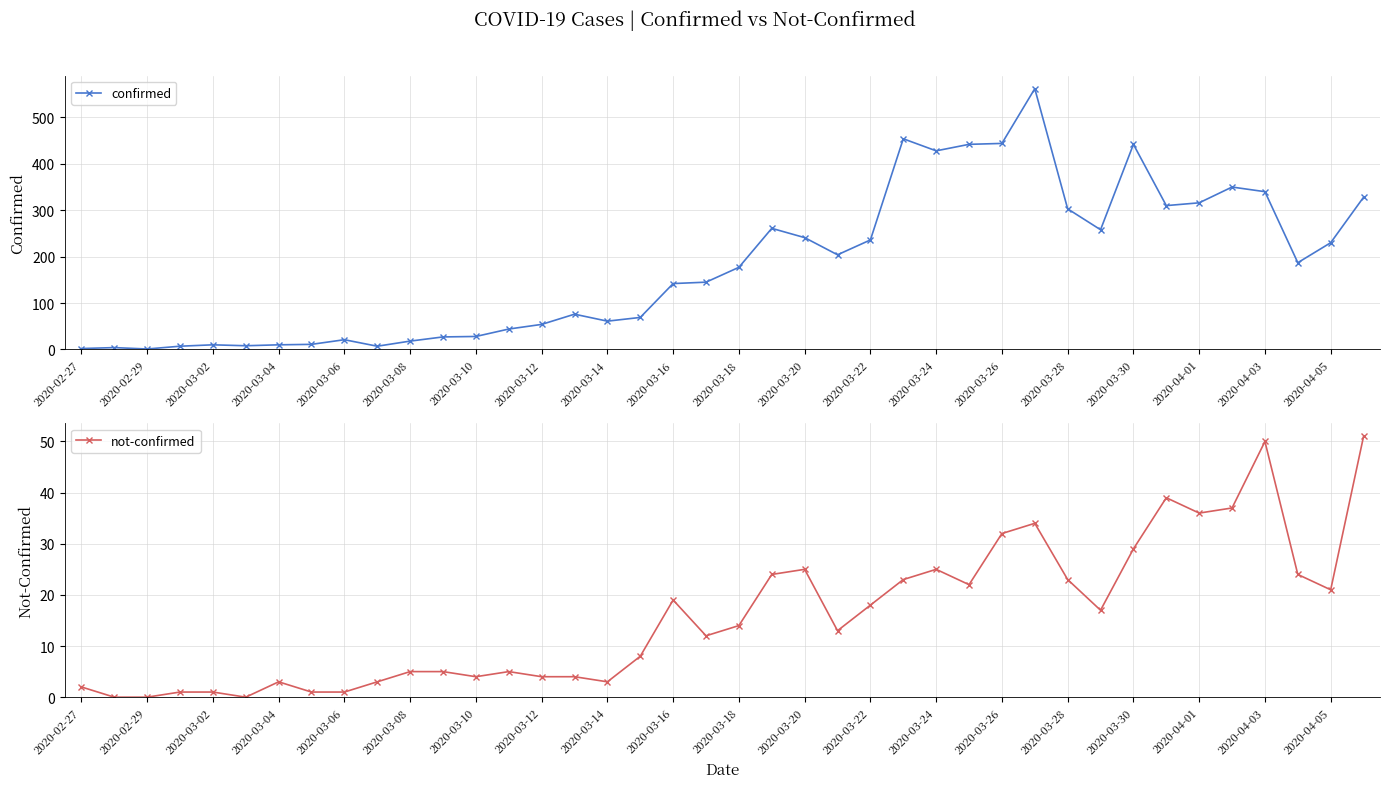

True or false: not-confirmed and confirmed intersect in this chart.

False